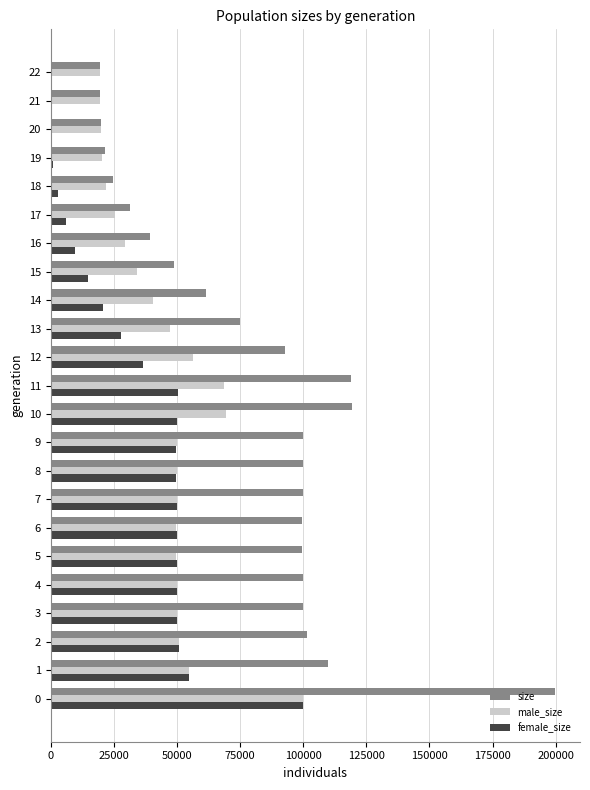

What is the greatest value displayed?

199668